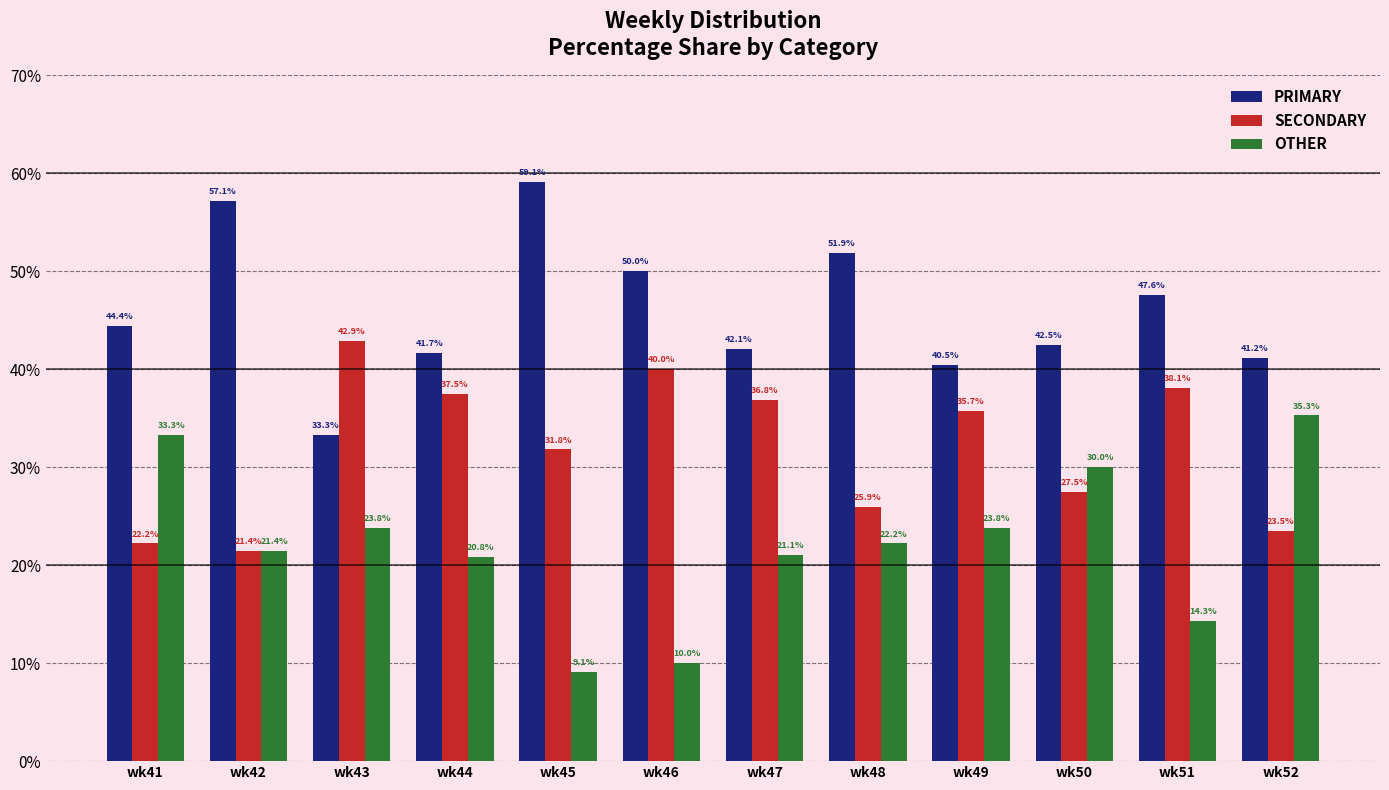

The value of OTHER at wk47 is 21.1. True or false?

True